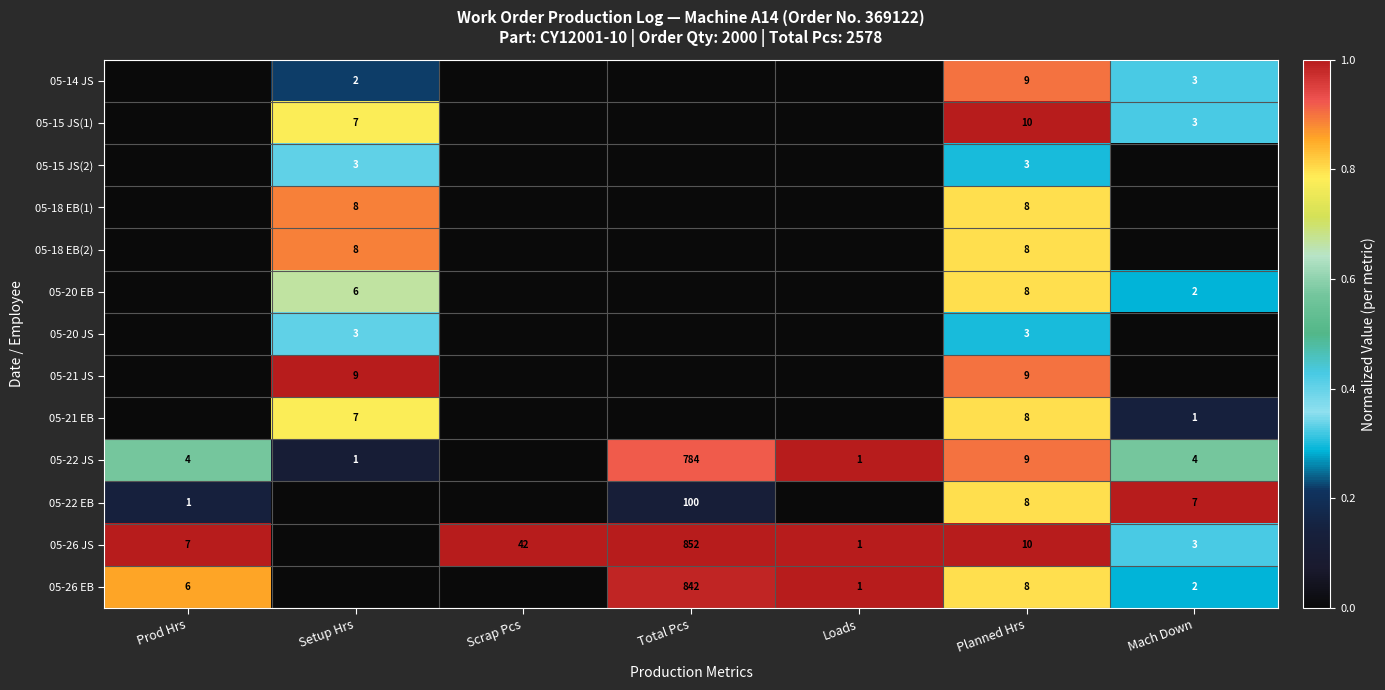

How many series are shown in this chart?

13